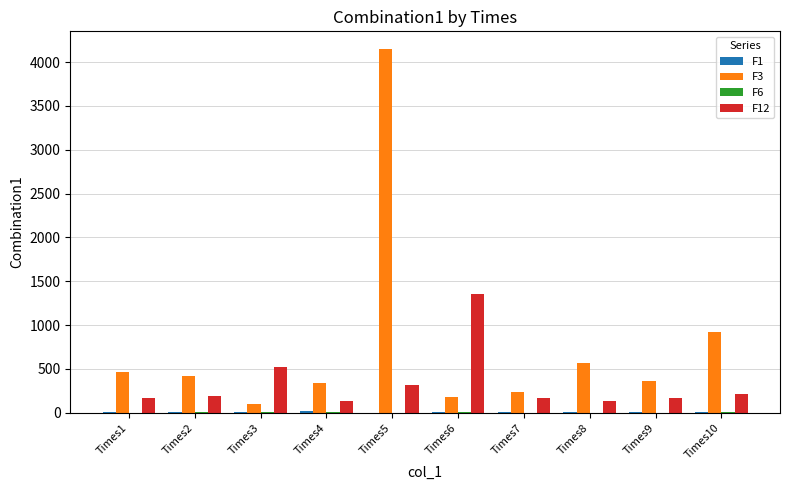

What is the maximum value for F3?

4144.3